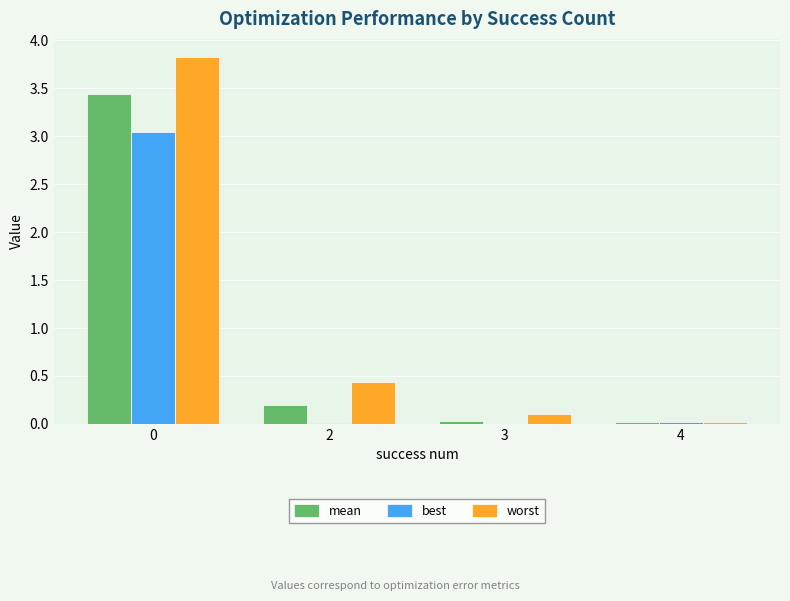

What is the highest value of the worst series?

3.8